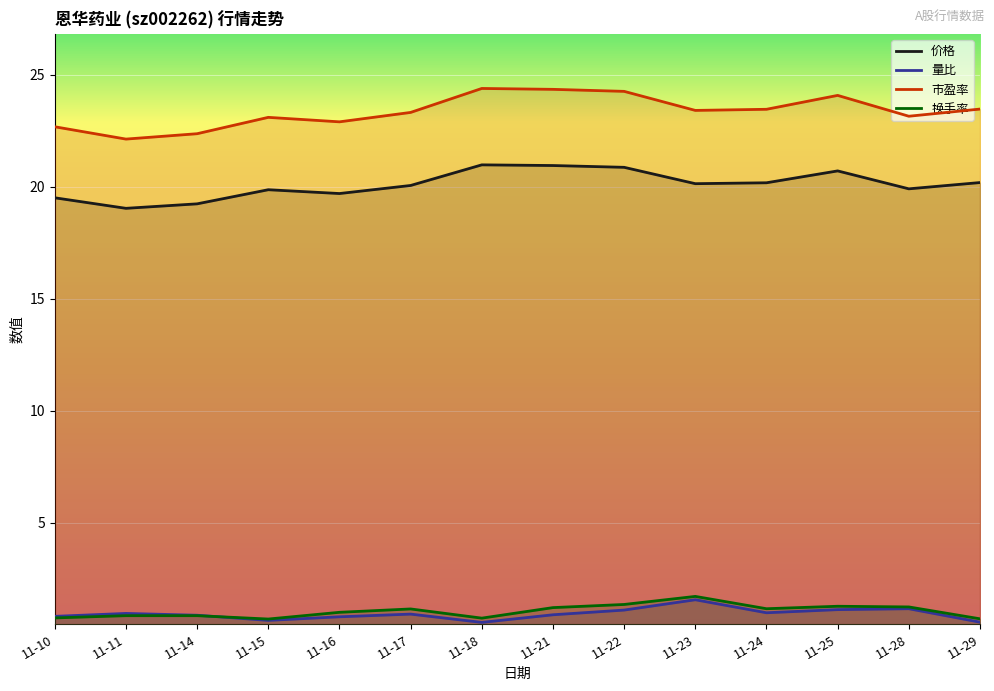

True or false: 价格 and 市盈率 intersect in this chart.

False